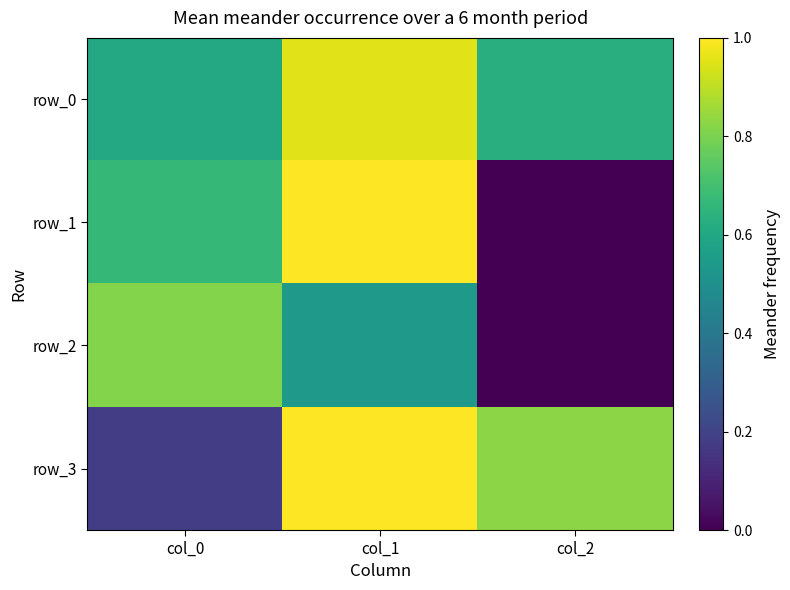

Which series has the largest range (max minus min)?

row_1